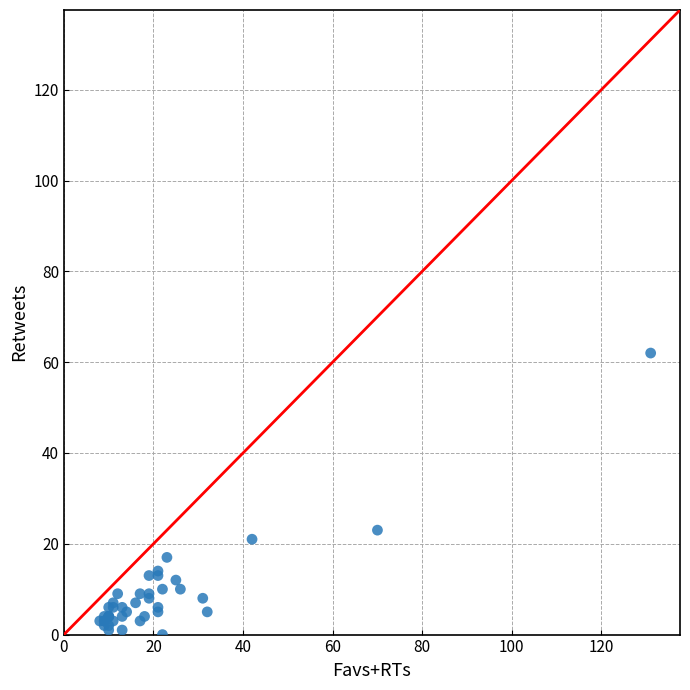

What Y value in the scatter plot is closest to 31?

23